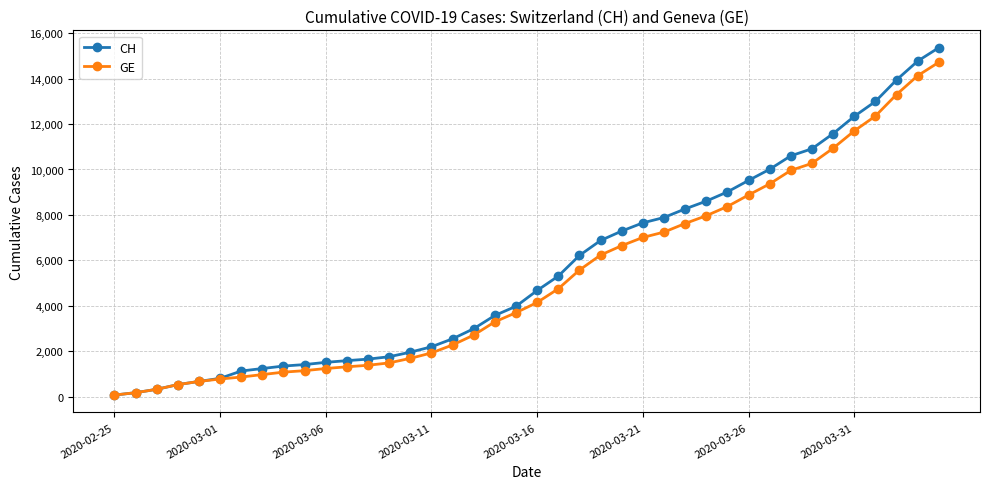

Reading left to right, what are all the values shown in this chart?

CH: 72	177	325	532	672	808	1130	1240	1349	1414	1512	1587	1654	1759	1959	2197	2548	2993	3576	3979	4674	5307	6215	6875	7289	7651	7886	8264	8607	9012	9518	10008	10601	10910	11576	12336	12992	13939	14768	15359
GE: 72	177	325	532	672	778	865	974	1081	1146	1241	1316	1383	1488	1688	1926	2277	2712	3295	3698	4147	4750	5573	6233	6647	7009	7244	7622	7965	8370	8876	9366	9959	10268	10934	11694	12350	13297	14126	14717